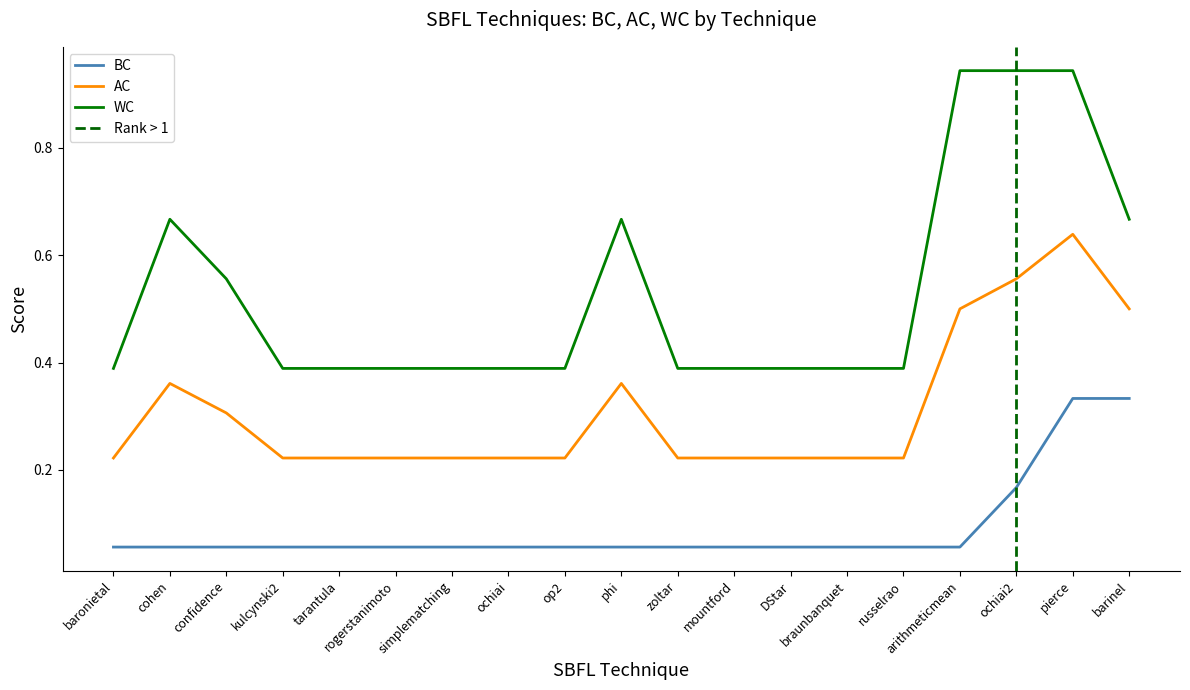

Is it true that WC equals 1.2 at phi?

False